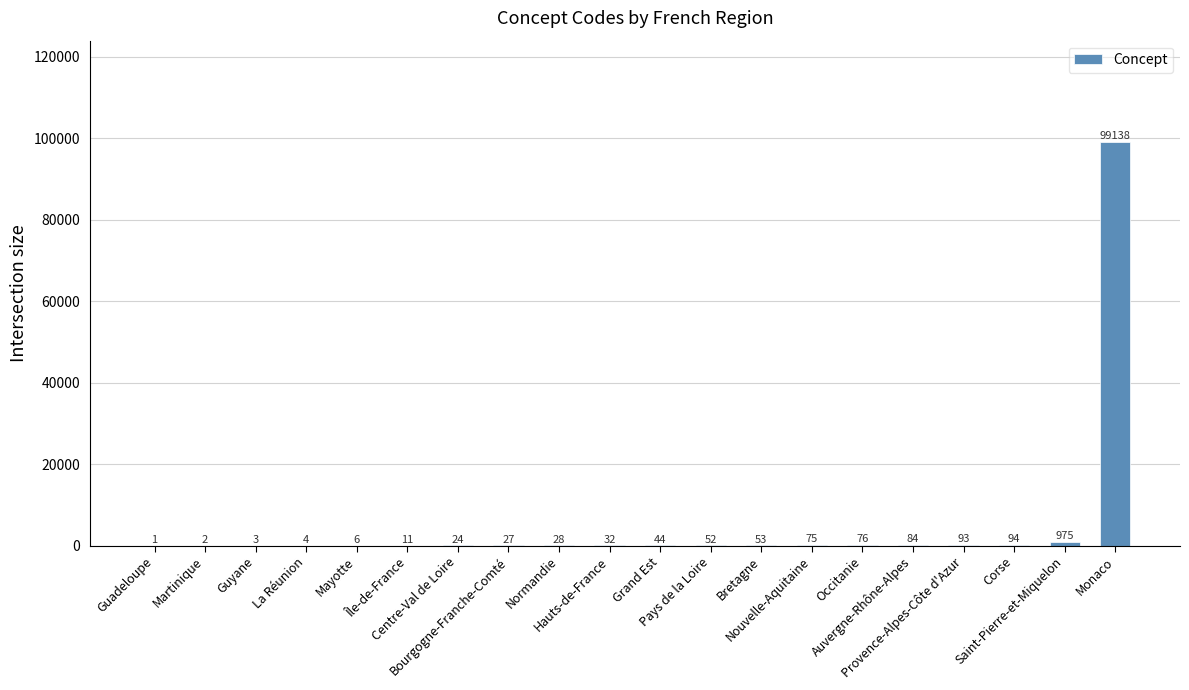

What is the sum of all values?

100822